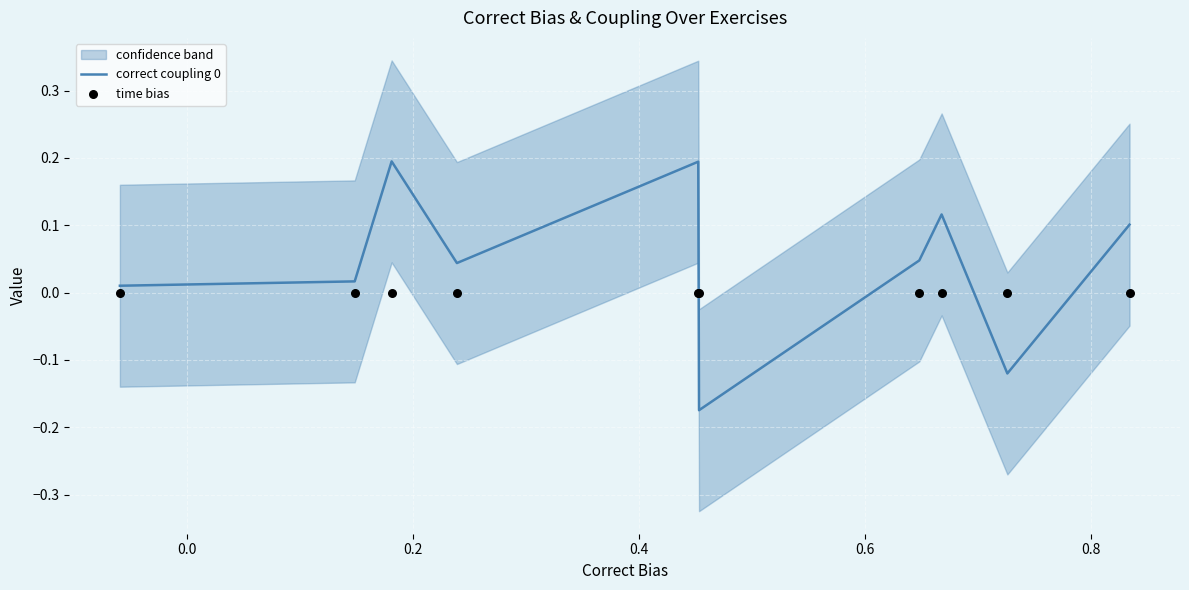

Which series has the largest total across all categories?

correct coupling 0